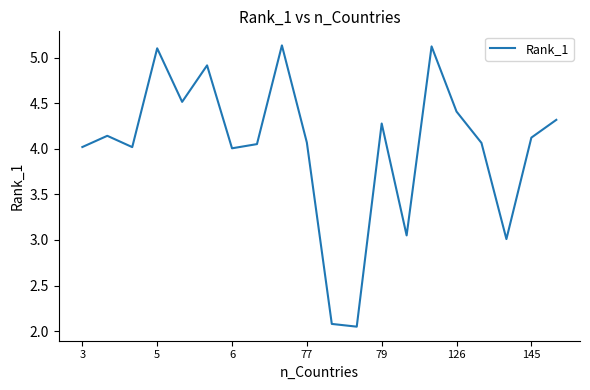

What is the difference between the maximum and minimum values?

3.1